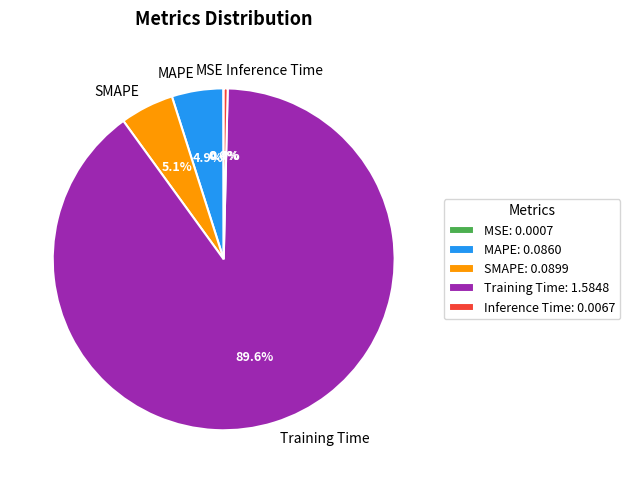

To the nearest percent, what is the difference between the largest and smallest slice percentages?

90%